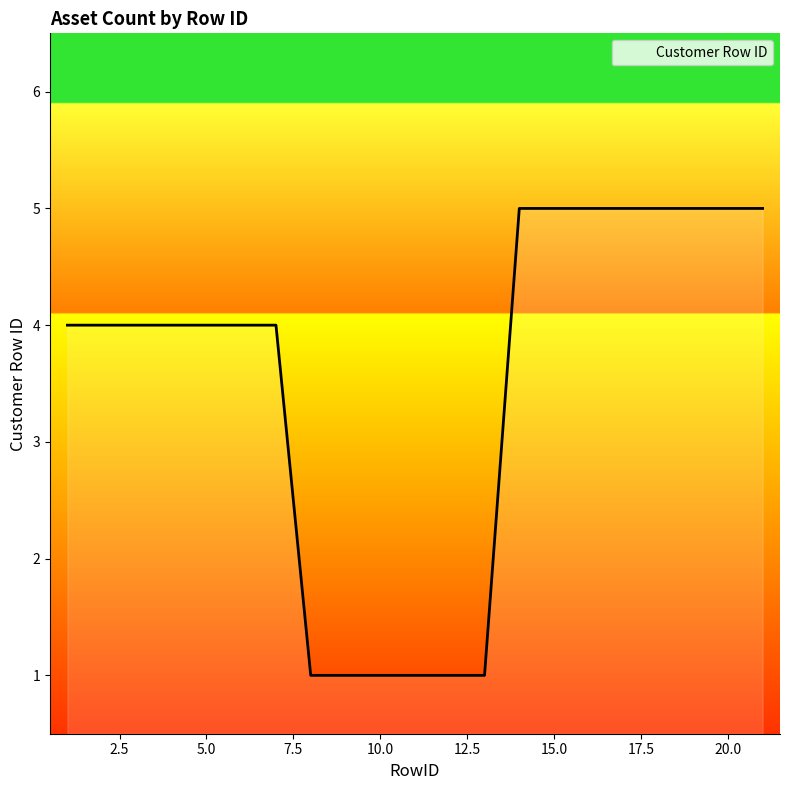

What is the greatest value displayed?

5